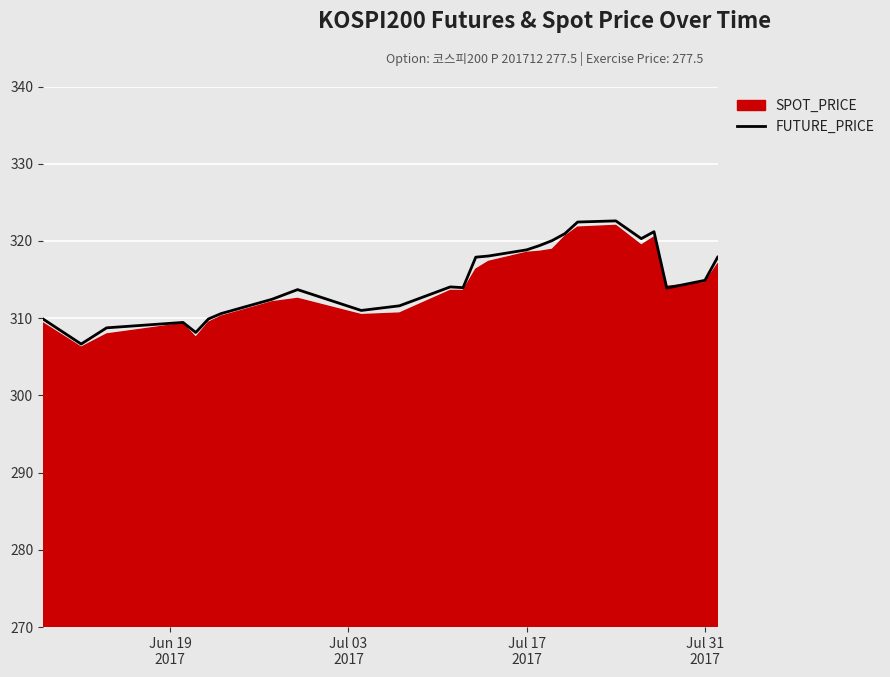

What is the maximum value for FUTURE_PRICE?

322.6